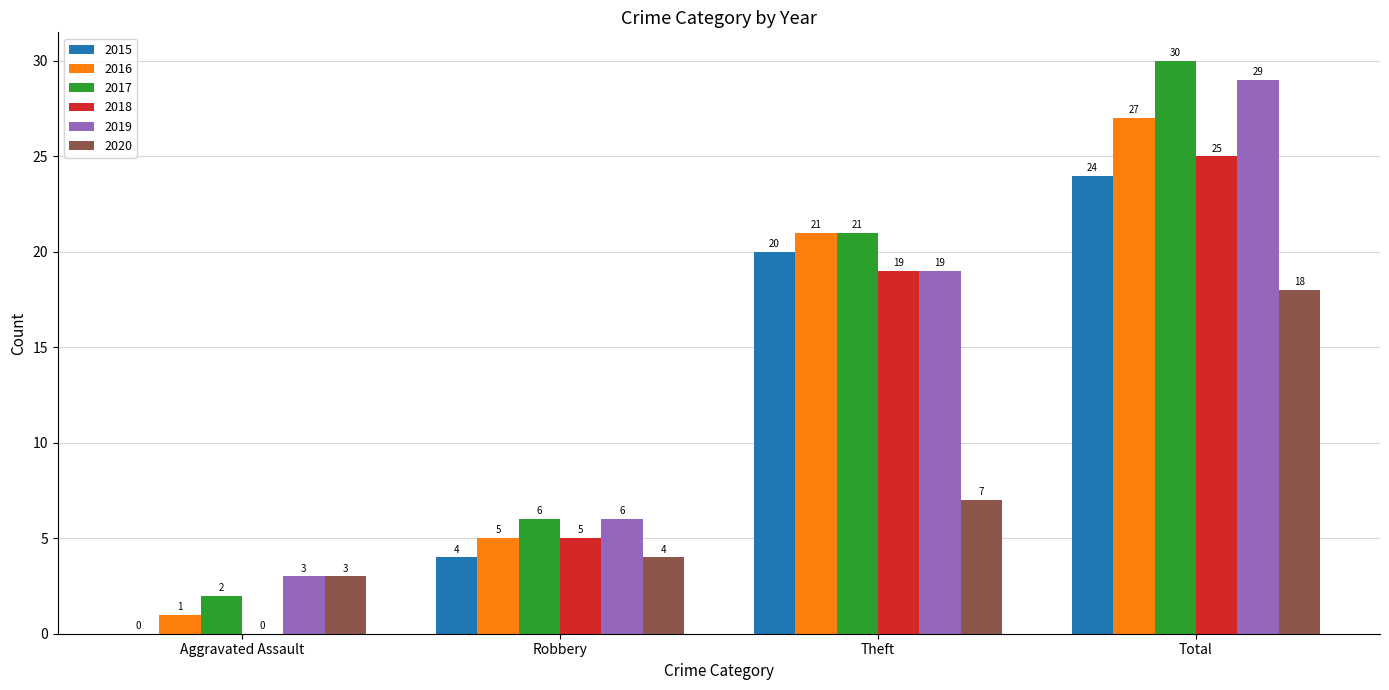

The 2015 series shows 20 at Theft. True or false?

True